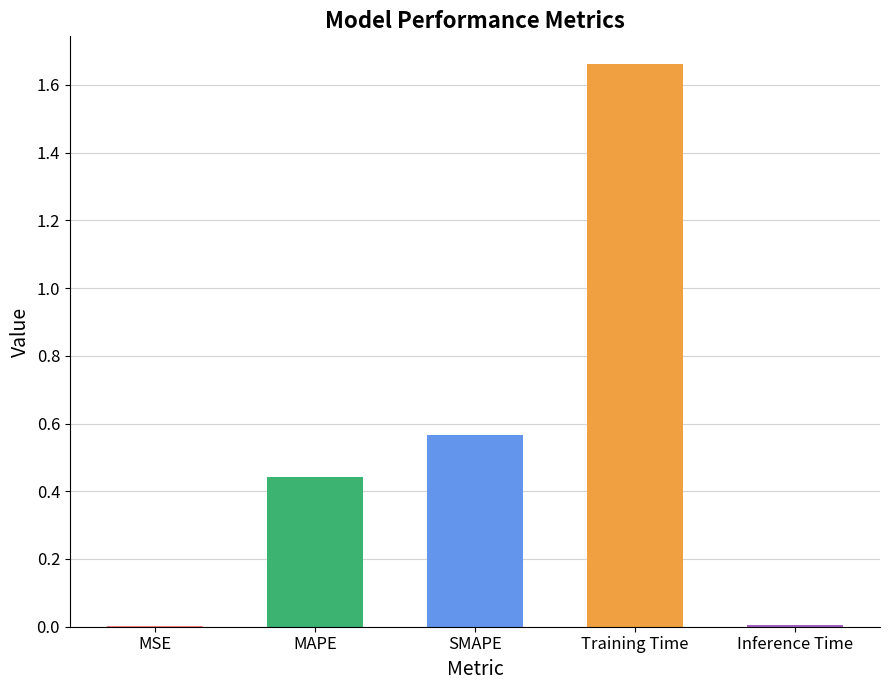

Is it true that the value at SMAPE is 0.8?

False